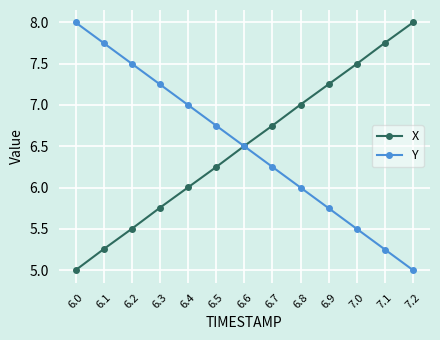

Is the value of Y at 6.9 greater than the value of X at 6.8?

No